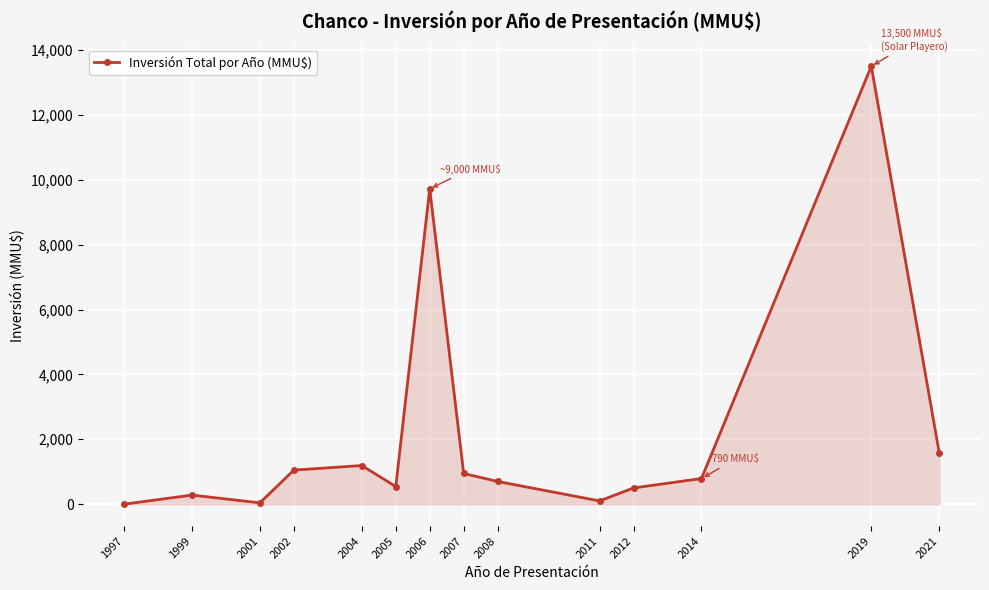

What is the difference between the second highest and second lowest values?

9682